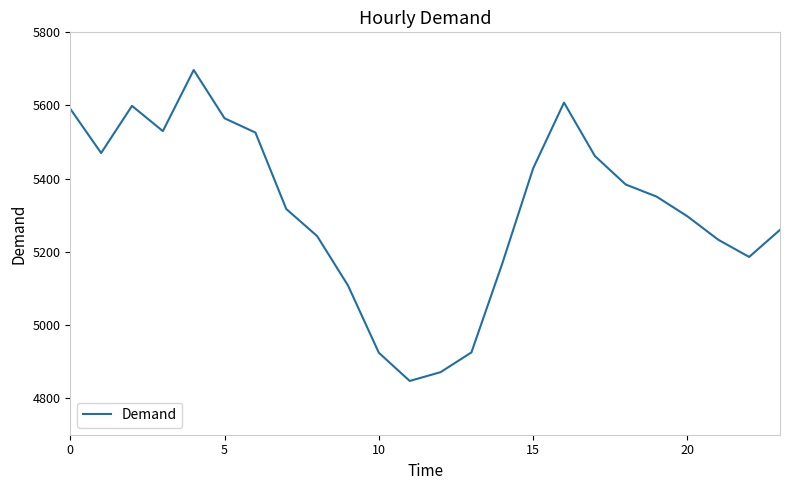

What is the difference between the maximum and minimum values?

850